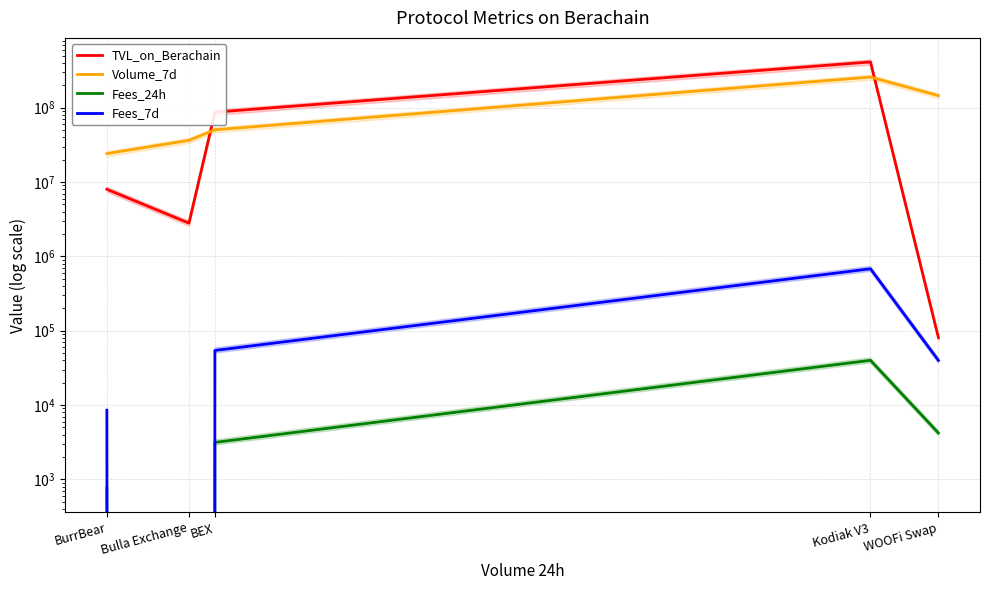

Does the chart have visible grid lines?

Yes